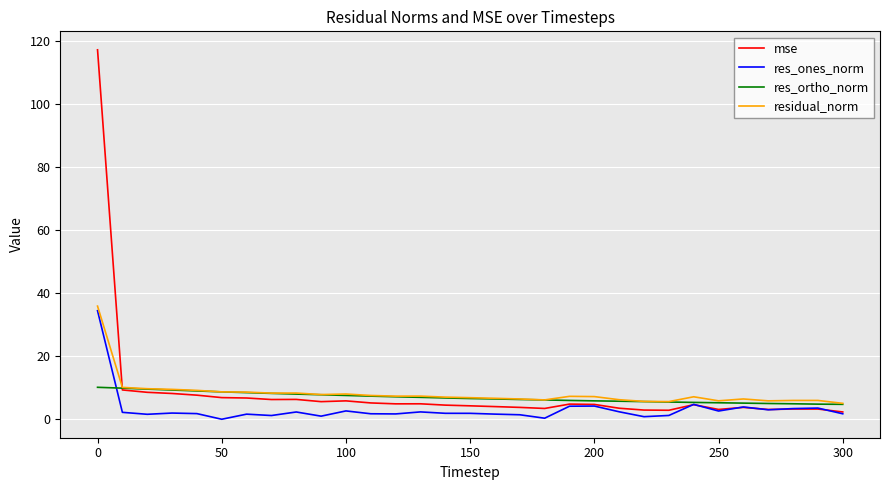

List the series in order of their peak value, lowest first.

res_ortho_norm, res_ones_norm, residual_norm, mse